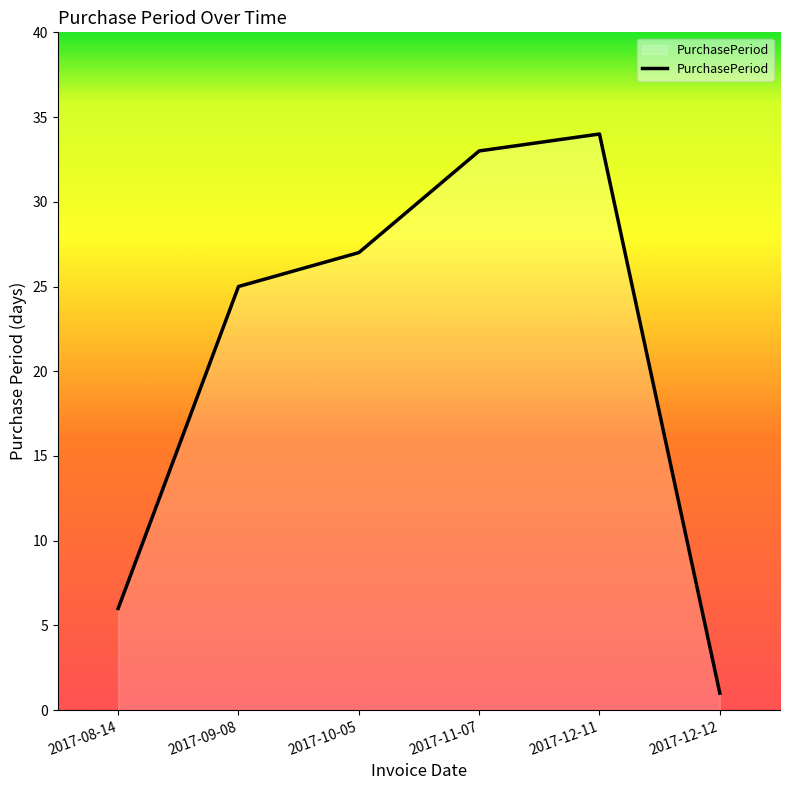

How many lines are shown in the chart?

1